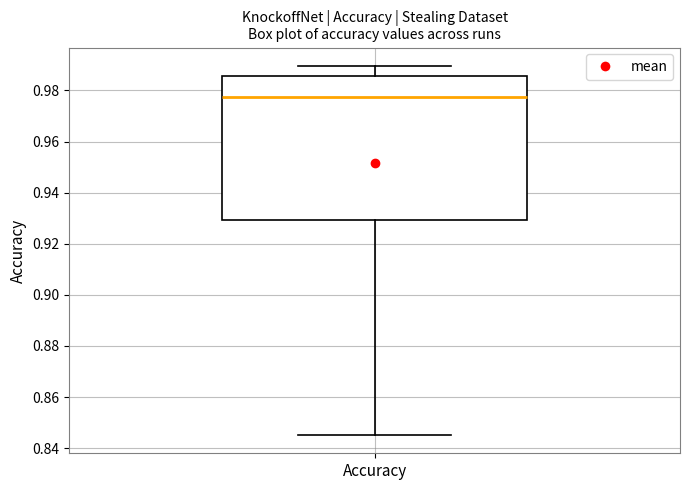

Transcribe this box plot: give where the median line is, the range the box spans, and where the two whiskers end, as read against the y-axis. The values are not printed on the chart, so give them approximately, as read against the axis.

median 0.978, box 0.930 to 0.986, whiskers 0.846 to 0.990